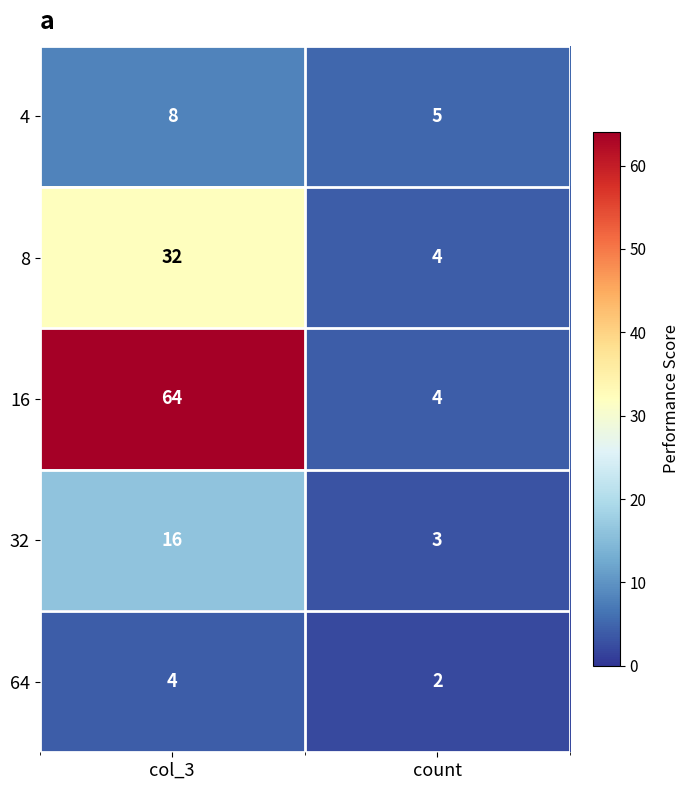

What is the minimum value shown in the chart?

2